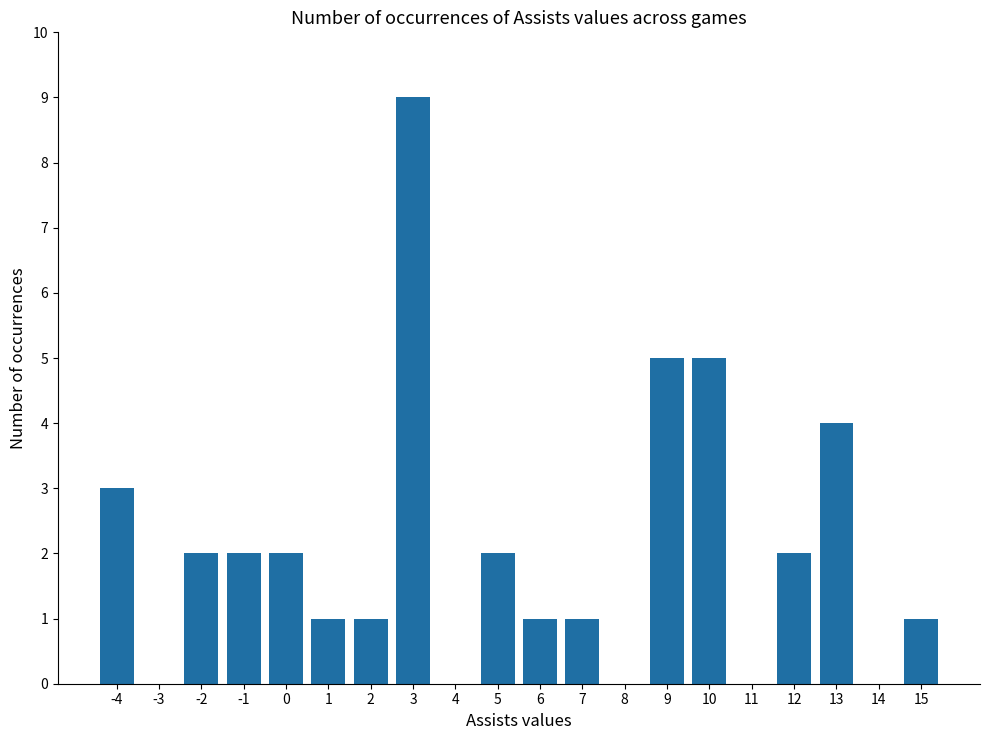

What is the change in value from 7 to 12?

+1